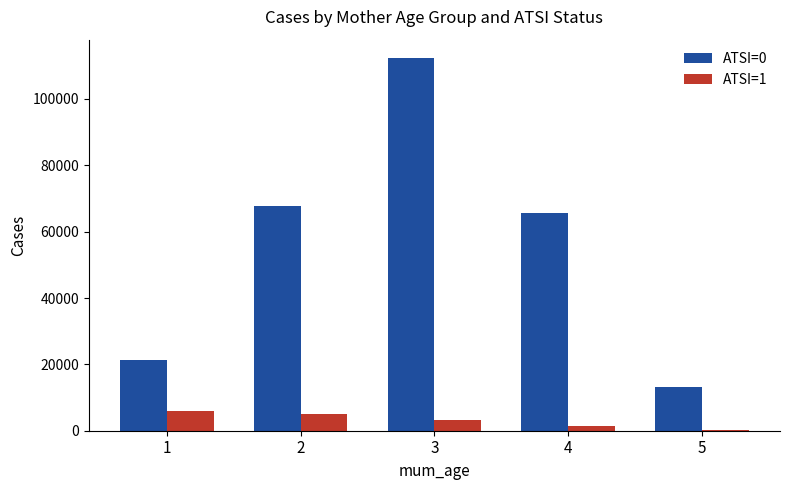

Which series changed the most between 1 and 2?

ATSI=0